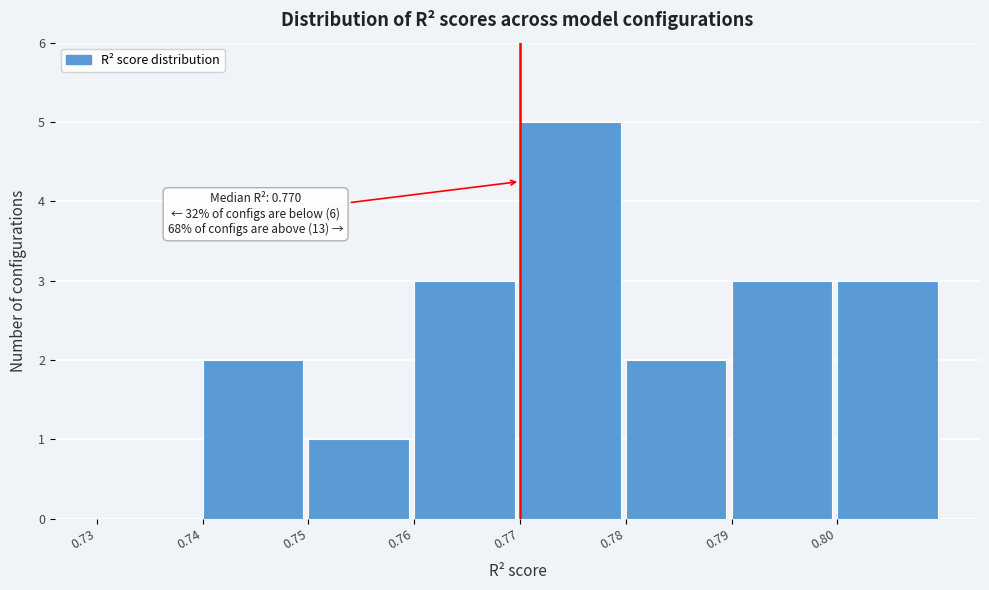

Which range on the x-axis has the tallest bar?

0.77 to 0.78